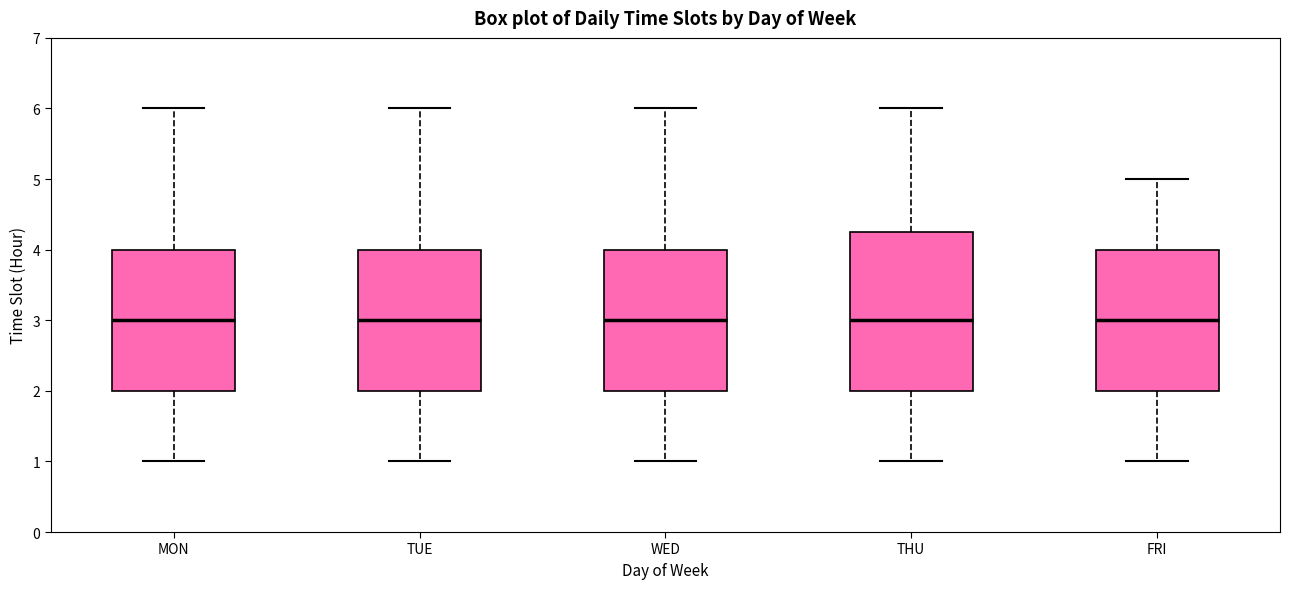

Reading left to right, transcribe this box plot: for each box, give where its median line is, the range the box spans, and where its two whiskers end, as read against the y-axis. The values are not printed on the chart, so give them approximately, as read against the axis.

MON: median 3.0, box 2.0 to 4.0, whiskers 1.0 to 6.0
TUE: median 3.0, box 2.0 to 4.0, whiskers 1.0 to 6.0
WED: median 3.0, box 2.0 to 4.0, whiskers 1.0 to 6.0
THU: median 3.0, box 2.0 to 4.3, whiskers 1.0 to 6.0
FRI: median 3.0, box 2.0 to 4.0, whiskers 1.0 to 5.0